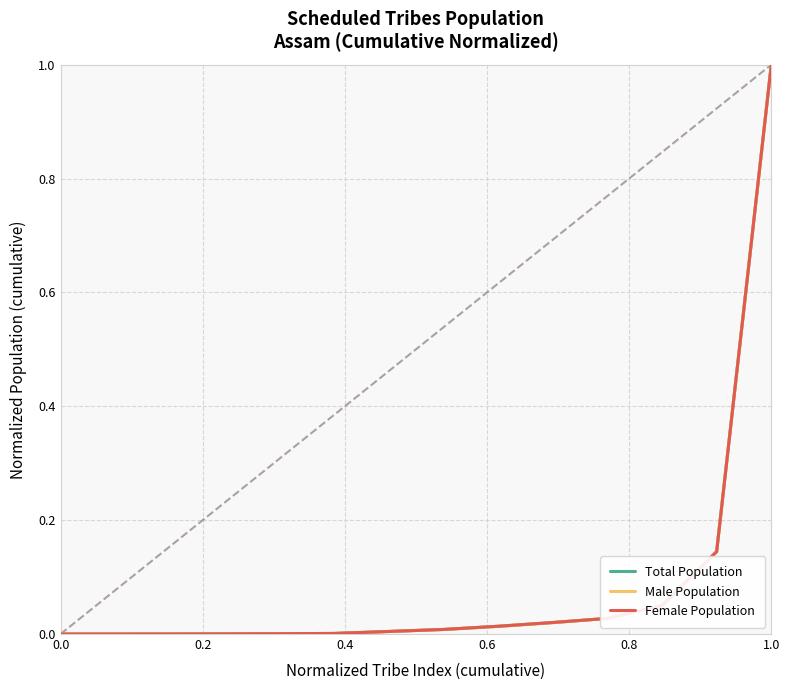

List the series in order of their overall mean, lowest first.

Female Population, Total Population, Male Population